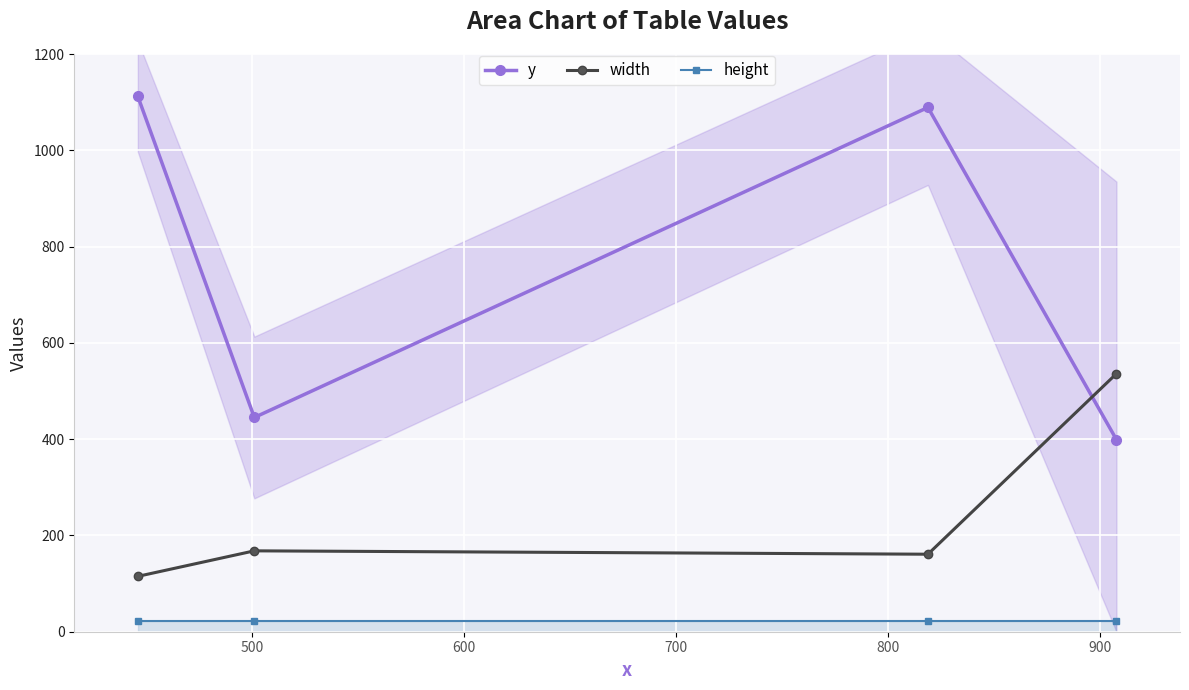

Does the chart display data point markers on the line(s)?

Yes